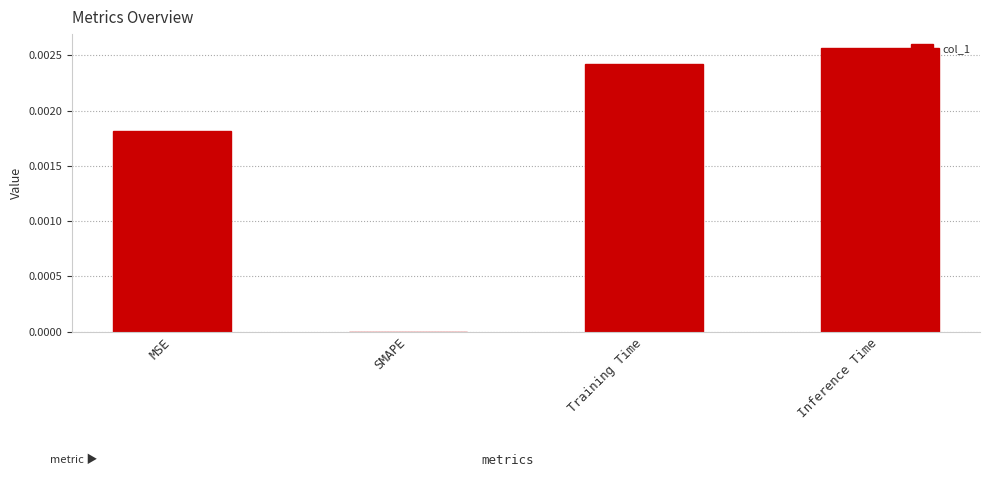

Which has a higher value, Inference Time or MSE?

Inference Time